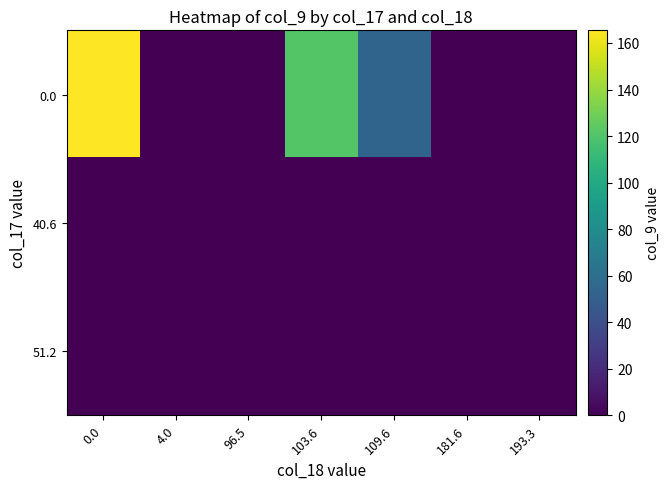

What is the spread (max minus min) of values at 109.6?

53.3